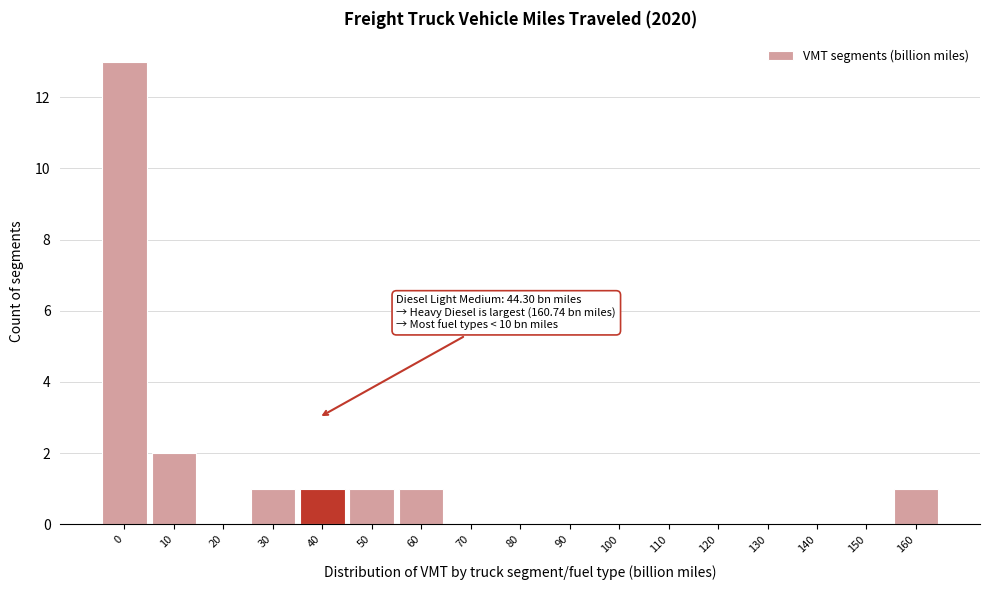

Reading left to right, transcribe all the data shown in this chart.

0=13	10=2	20=0	30=1	40=1	50=1	60=1	70=0	80=0	90=0	100=0	110=0	120=0	130=0	140=0	150=0	160=1